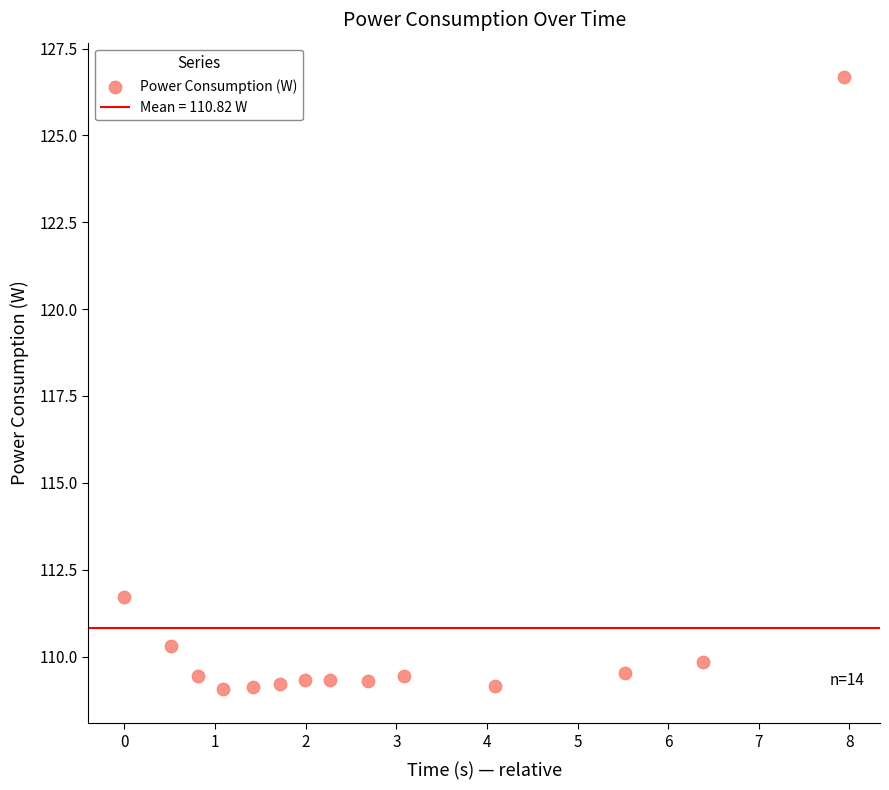

What Y value in the scatter plot is closest to 117?

111.7